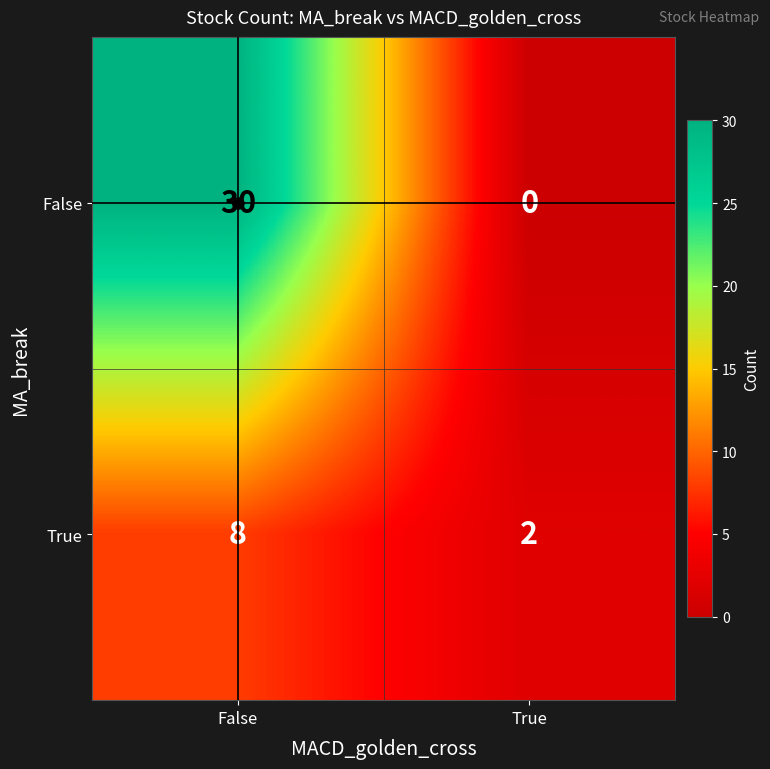

The value of True at False is 8. True or false?

True